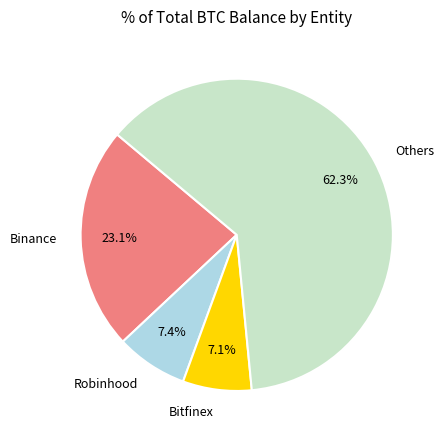

Which category has the biggest portion of the pie?

Others